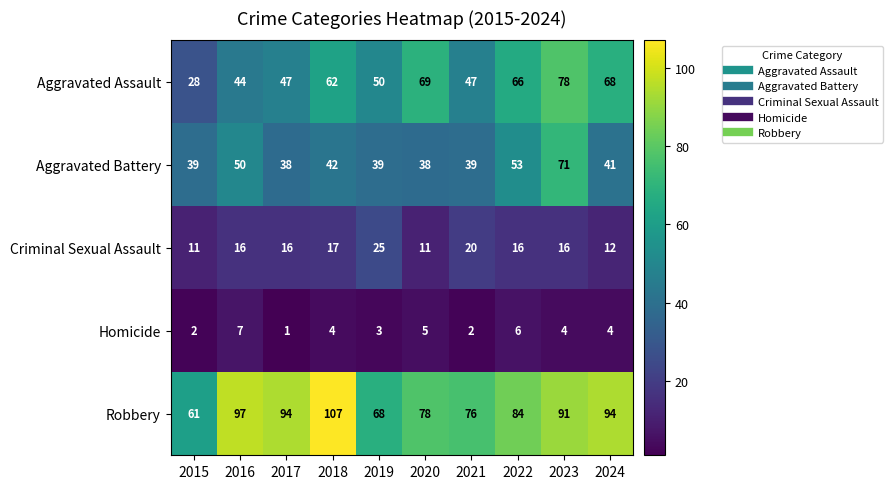

Where is Aggravated Battery nearest to the value 54?

2022